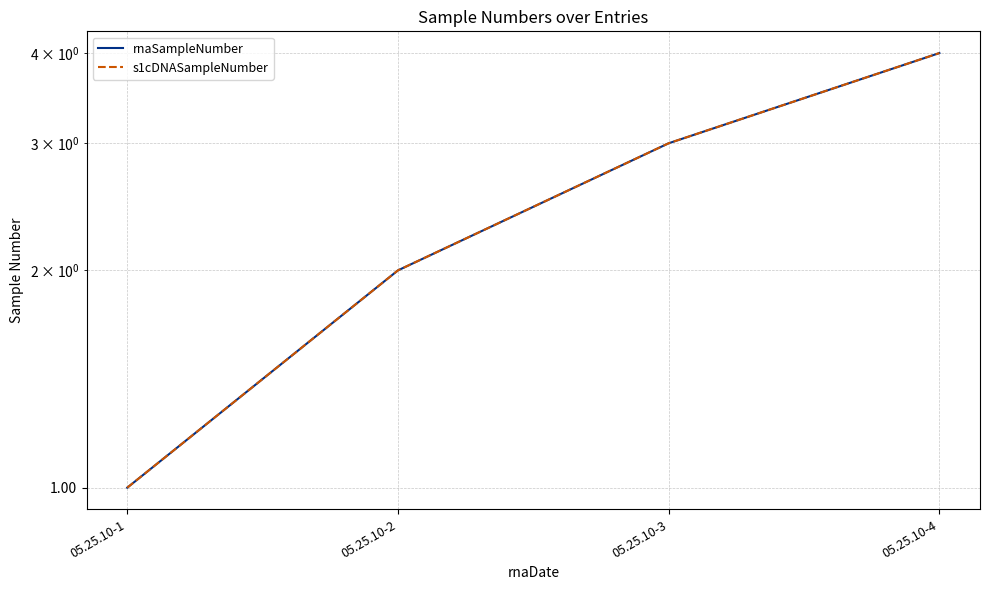

Reading left to right, extract all data points from this chart.

rnaSampleNumber: 1	2	3	4
s1cDNASampleNumber: 1	2	3	4